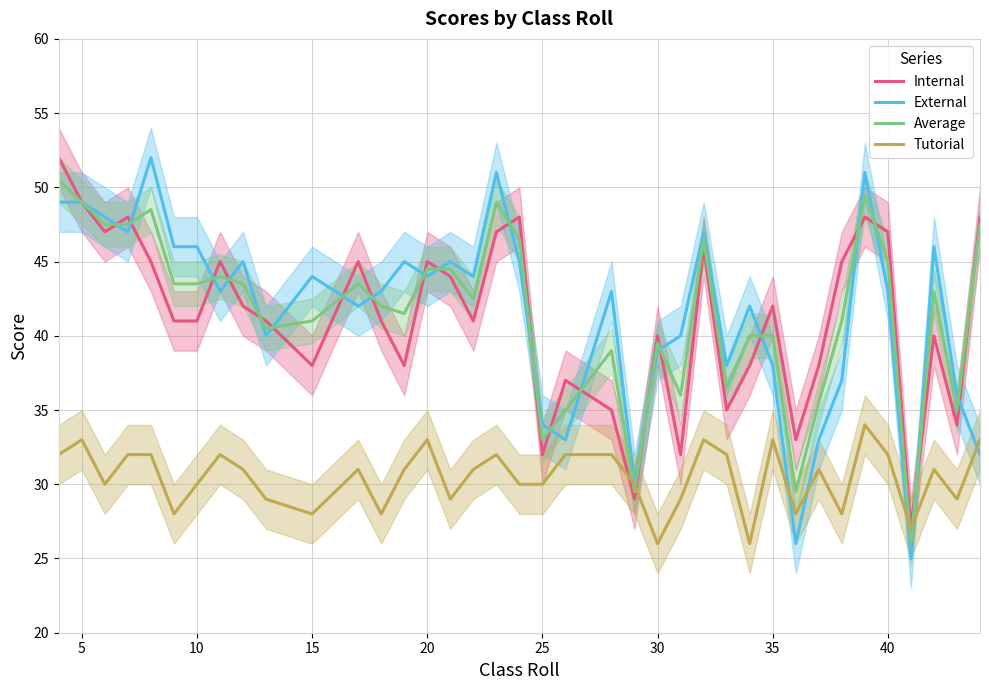

What is the maximum value for Tutorial?

34.0